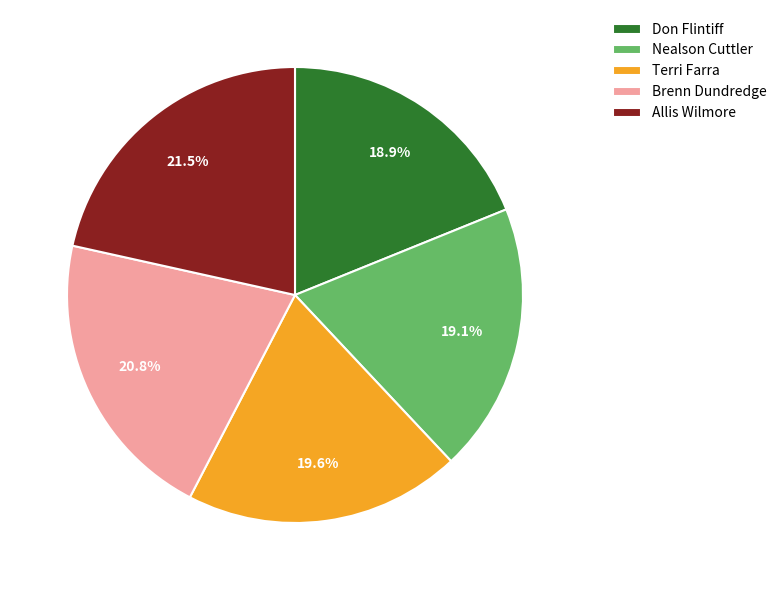

How many segments does this pie chart have?

5